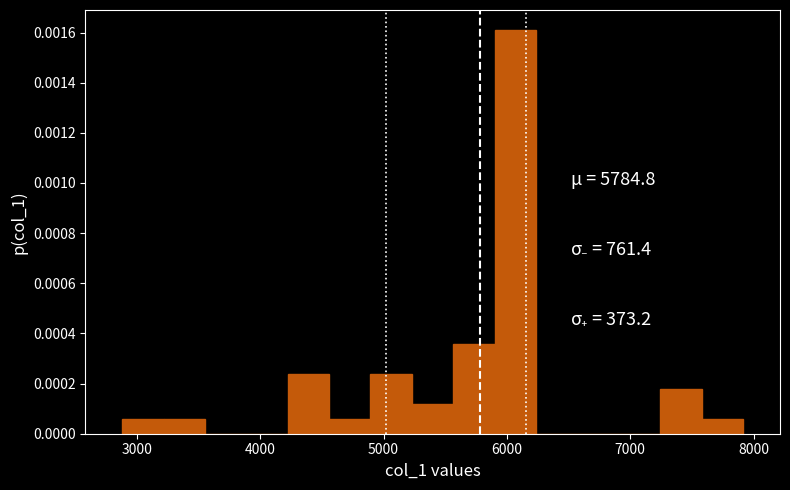

Around what value on the x-axis is the tallest bar? Give the approximate position of its centre, as read against the axis.

6100